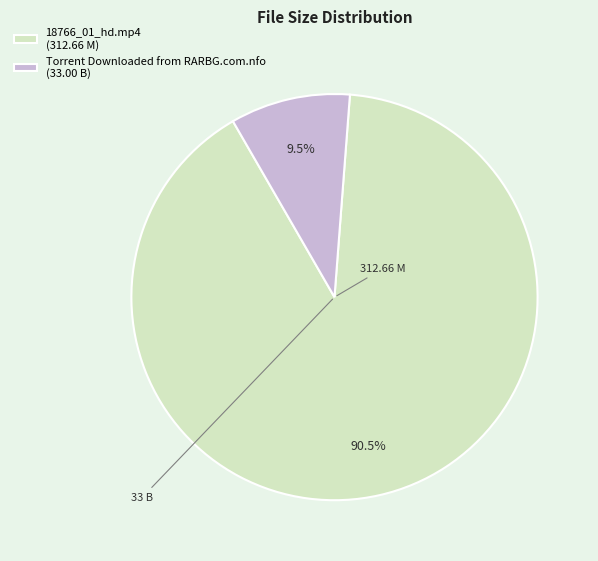

Count the number of slices in the pie.

2